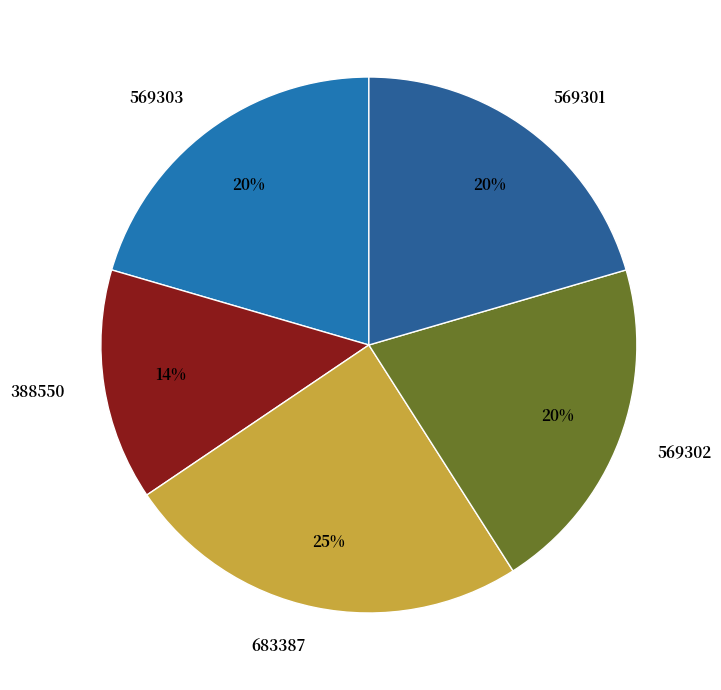

Combined, do 569301 and 569303 account for over 50%?

No